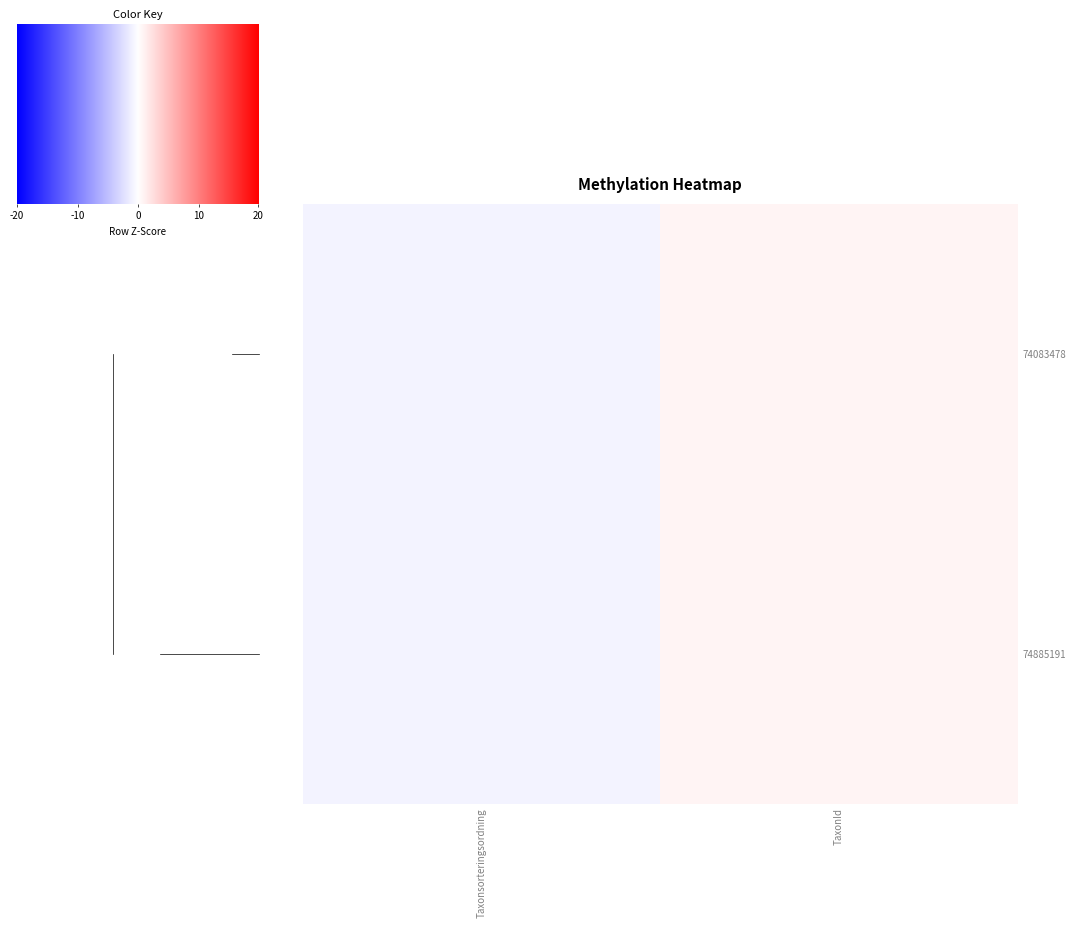

Count the number of data series in this chart.

2